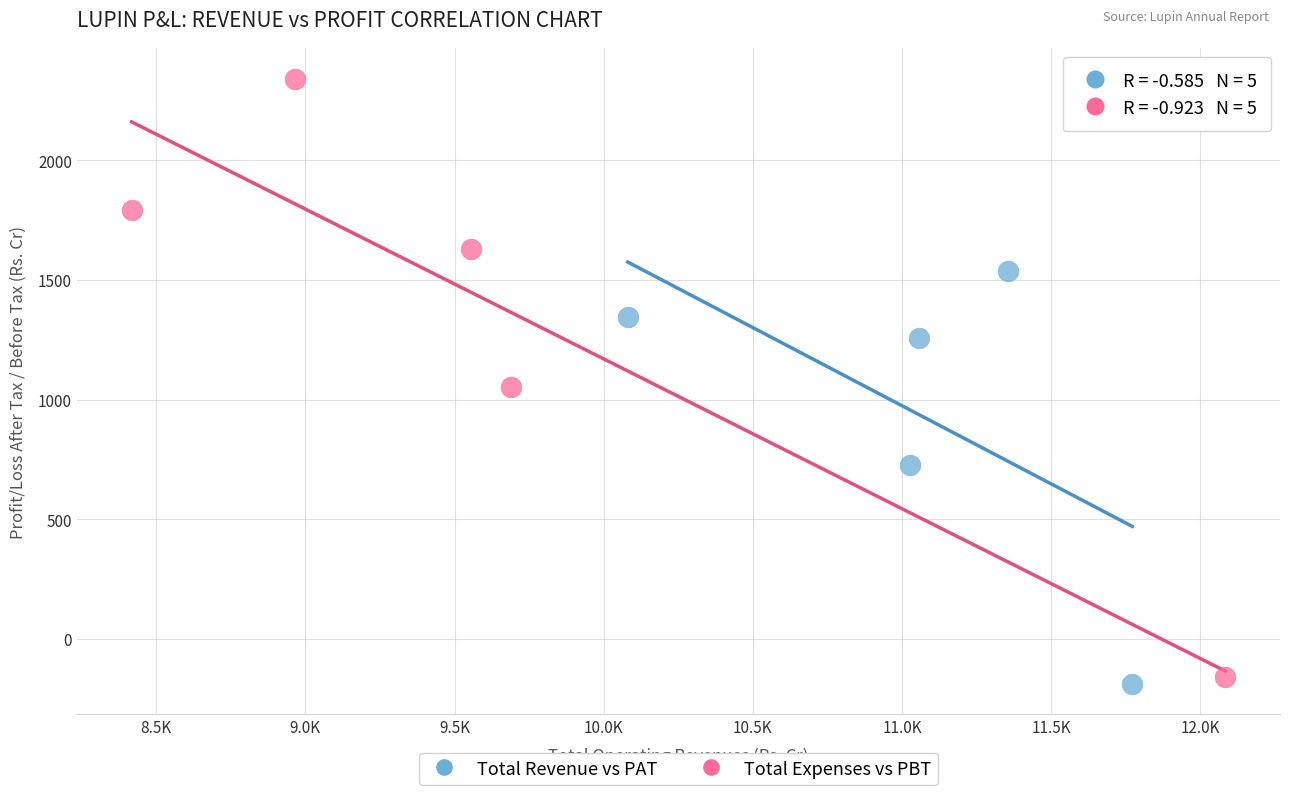

Which series has the widest spread of Y values?

Total Expenses vs PBT